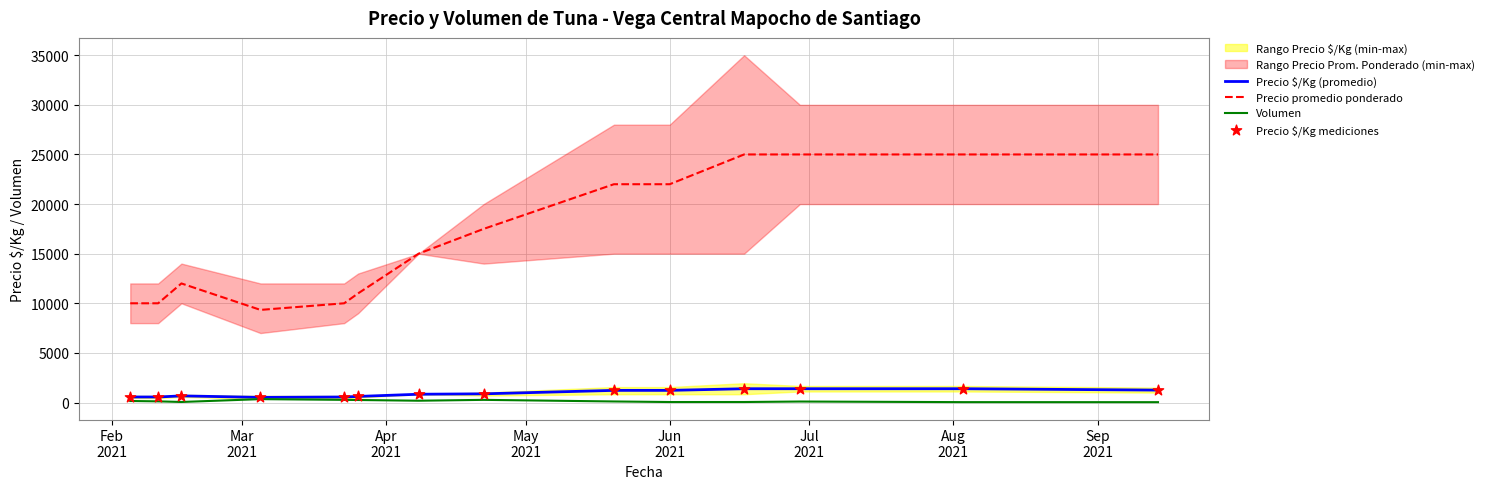

Which series has the largest total across all categories?

Precio promedio ponderado